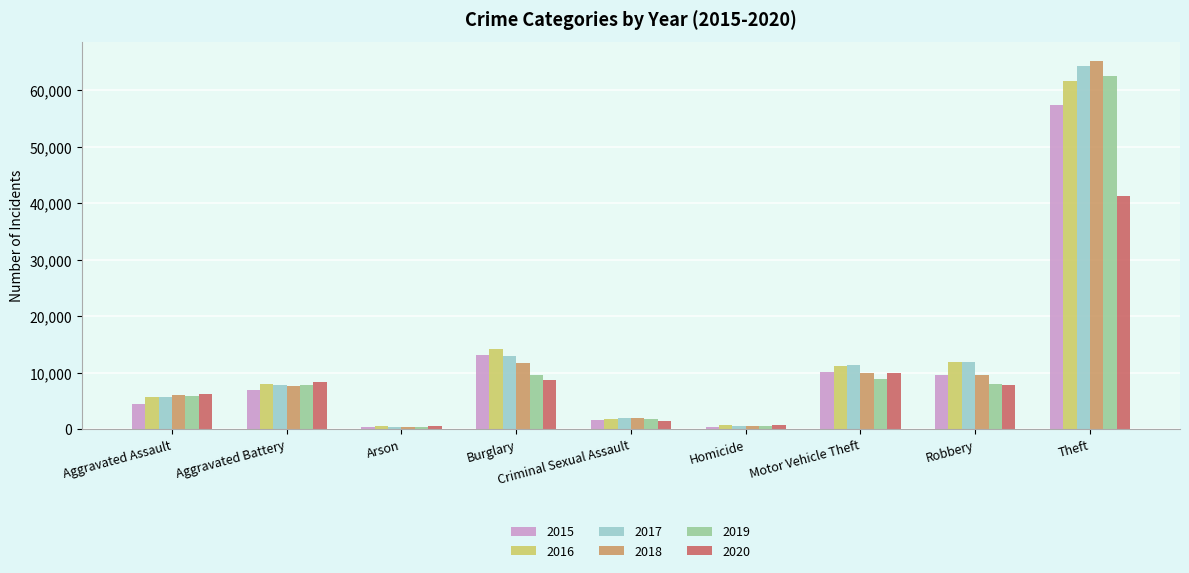

What is the sum of the 2020 values at Homicide and Theft?

42081